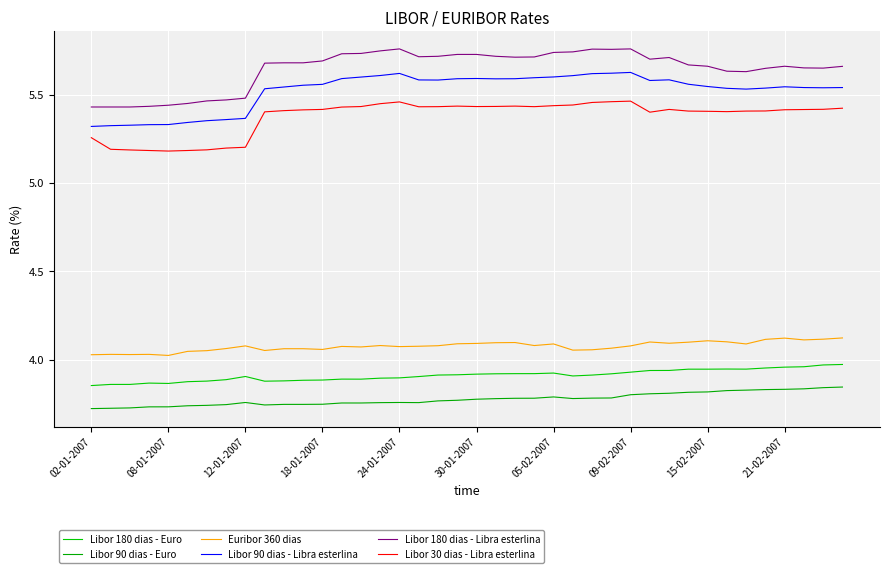

True or false: Libor 90 dias - Euro and Euribor 360 dias intersect in this chart.

False